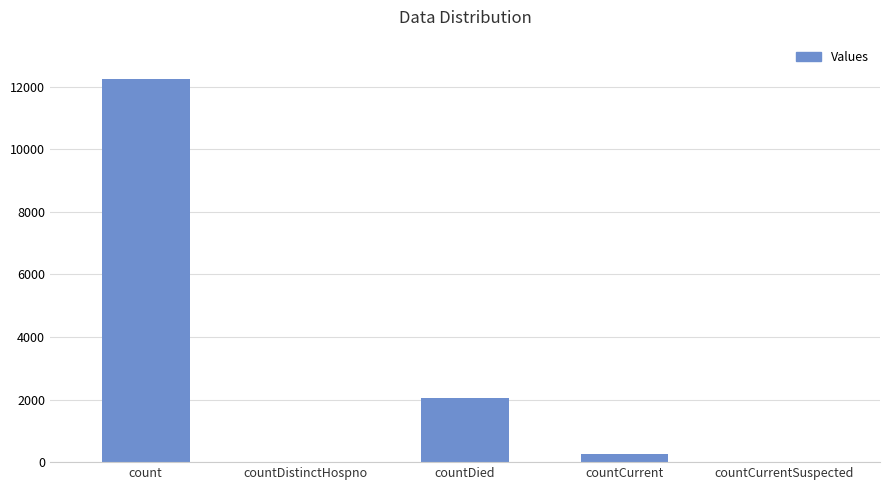

Which label corresponds to the largest value in the chart?

count